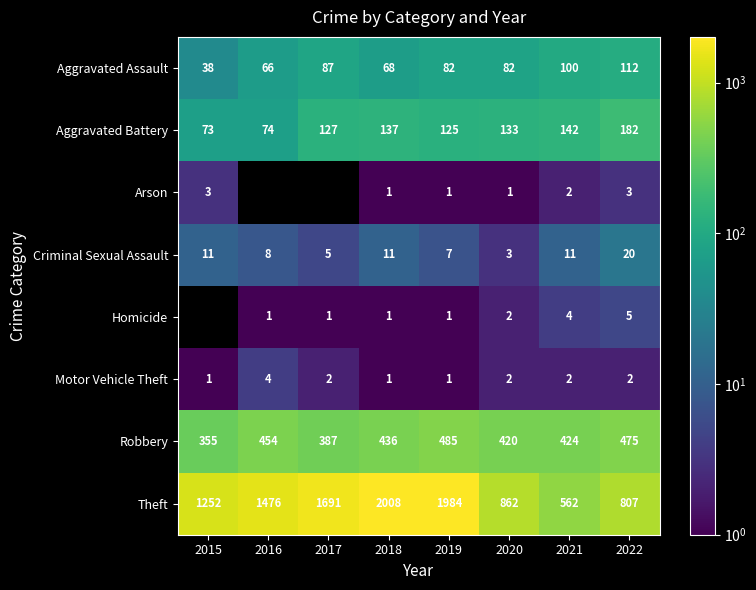

Count the number of data series in this chart.

8